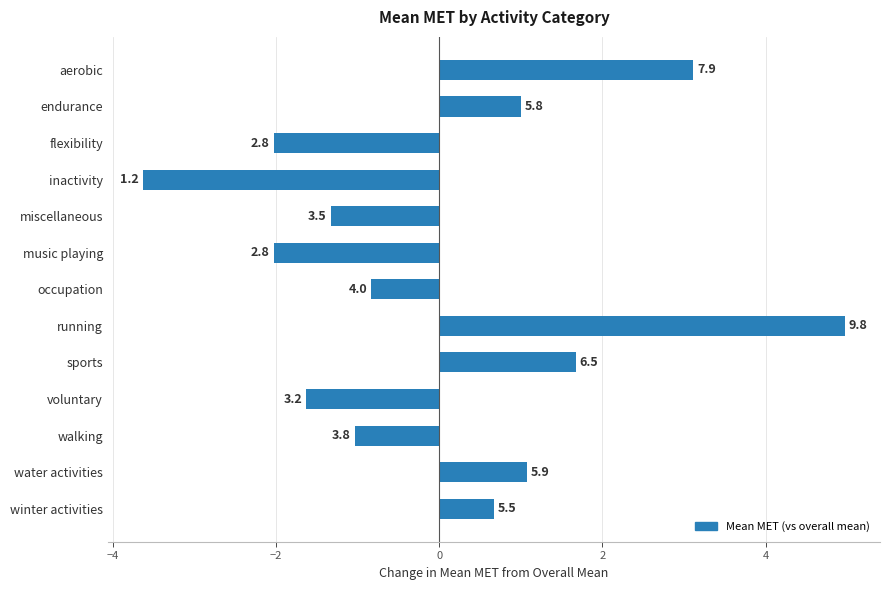

Does the chart contain any negative values?

Yes